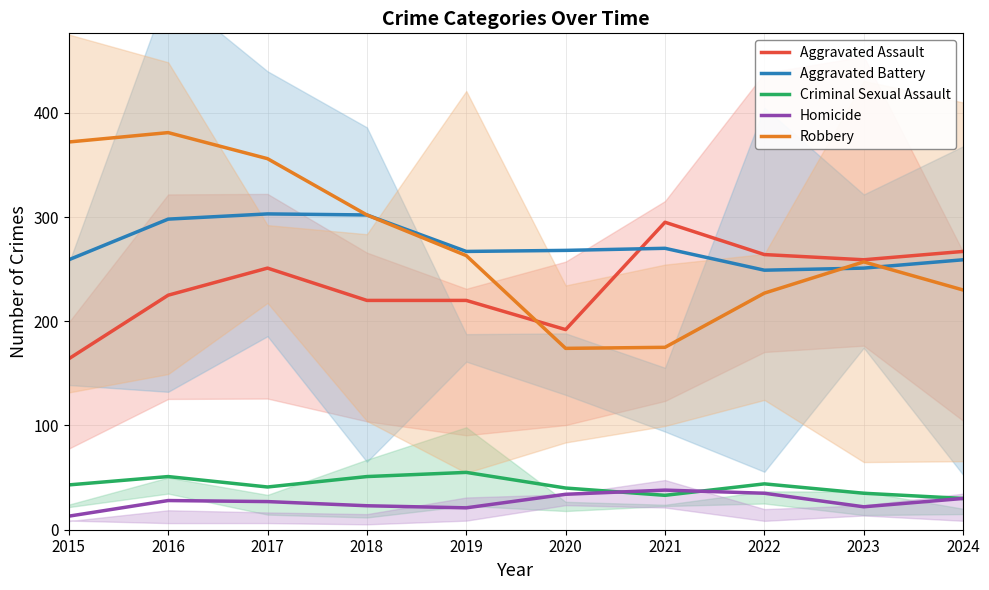

Is the value of Aggravated Assault at 2016 greater than the value of Robbery at 2017?

No